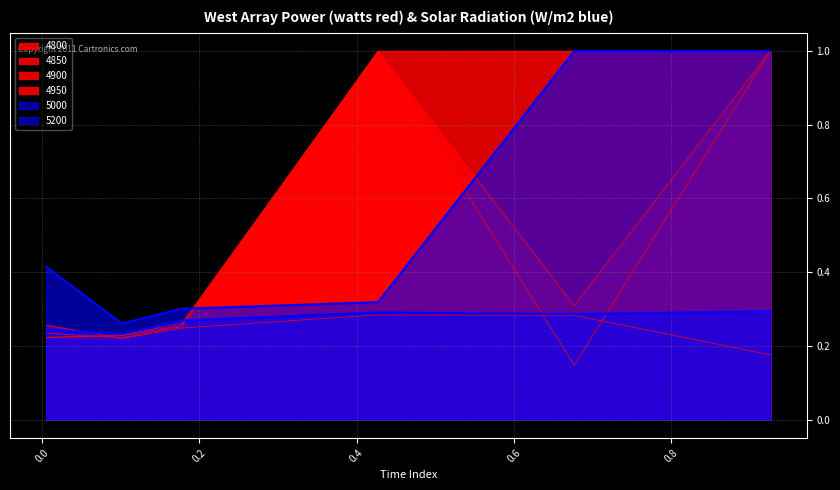

Rank the categories by 5000 value from lowest to highest.

0.1013698630136986, 0.005479452054794521, 0.1780821917808219, 0.6767123287671233, 0.4273972602739726, 0.9260273972602739